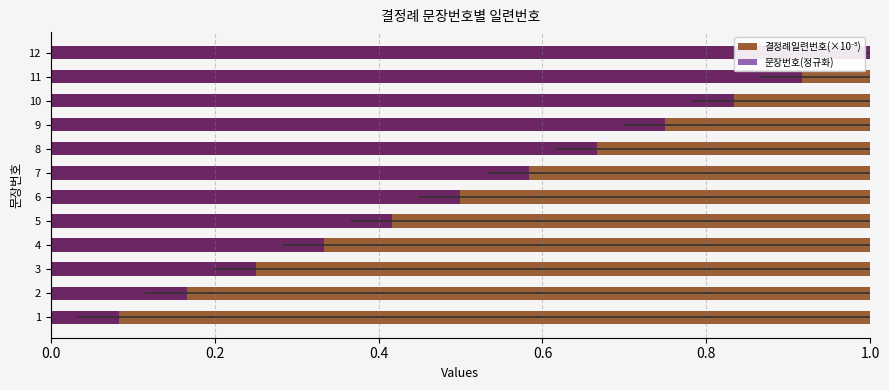

What are all the series names shown in the legend?

결정례일련번호(×10⁻⁵), 문장번호(정규화)